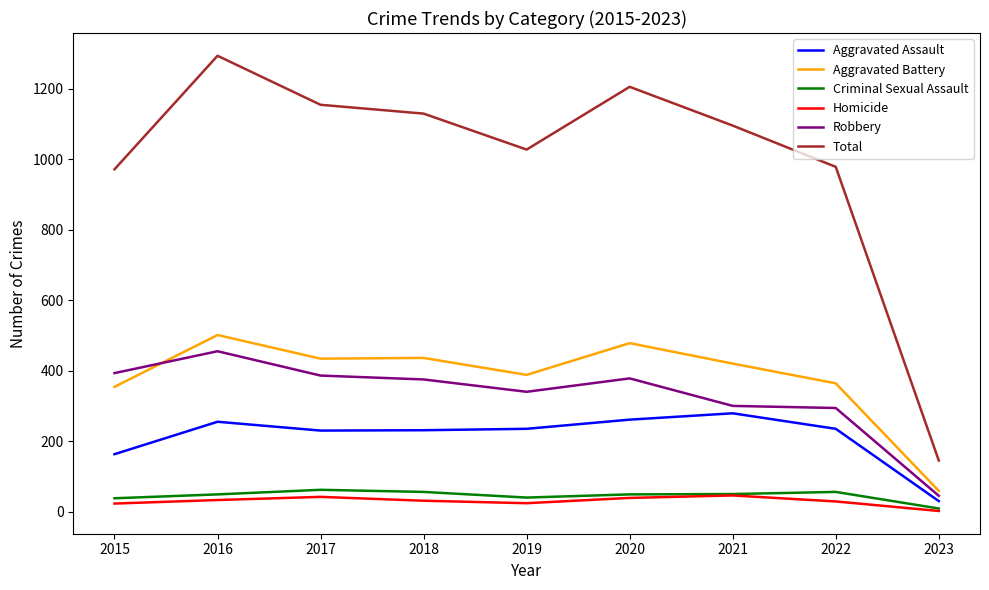

What value does the Homicide series have at 2015, to the nearest 5?

25